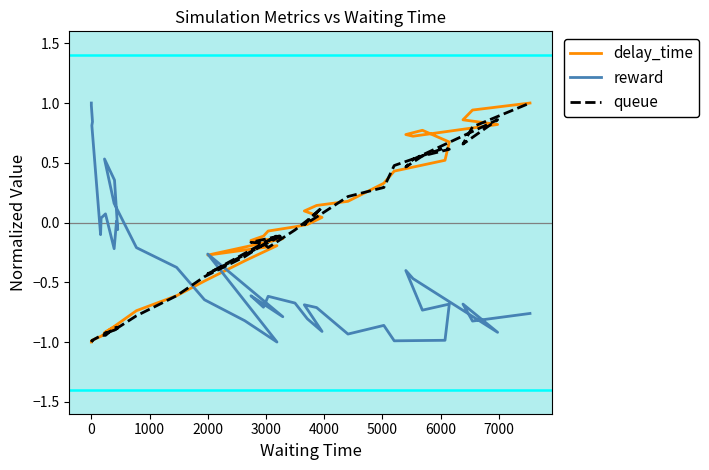

Reading left to right, transcribe all the data shown in this chart.

delay_time: -1.0	-1.0	-1.0	-1.0	-1.0	-1.0	-0.9	-0.9	-0.9	-0.9	-0.9	-0.9	-0.9	-0.7	-0.6	-0.5	-0.3	-0.2	-0.3	-0.1	-0.2	-0.1	-0.1	-0.0	-0.0	0.0	0.1	0.1	0.2	0.3	0.4	0.5	0.7	0.8	0.7	0.7	0.8	0.9	0.9	1.0
reward: 1.0	1.0	0.8	0.8	-0.1	0.0	0.1	-0.2	0.0	-0.1	0.4	0.5	0.2	-0.2	-0.4	-0.6	-0.8	-1.0	-0.3	-0.8	-0.6	-0.7	-0.6	-0.7	-0.8	-0.9	-0.7	-0.7	-0.9	-0.9	-1.0	-1.0	-0.7	-0.7	-0.4	-0.5	-0.9	-0.7	-0.8	-0.8
queue: -1.0	-1.0	-1.0	-1.0	-0.9	-0.9	-0.9	-0.9	-0.9	-0.9	-0.9	-0.9	-0.9	-0.8	-0.6	-0.5	-0.3	-0.1	-0.4	-0.1	-0.2	-0.2	-0.2	-0.1	0.0	0.1	-0.0	0.0	0.2	0.3	0.5	0.6	0.6	0.6	0.5	0.5	0.9	0.7	0.8	1.0